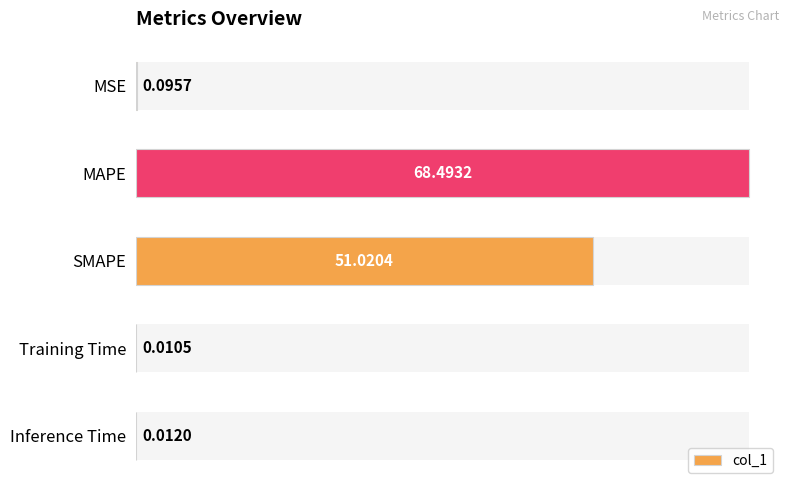

How many bars are there in total?

5